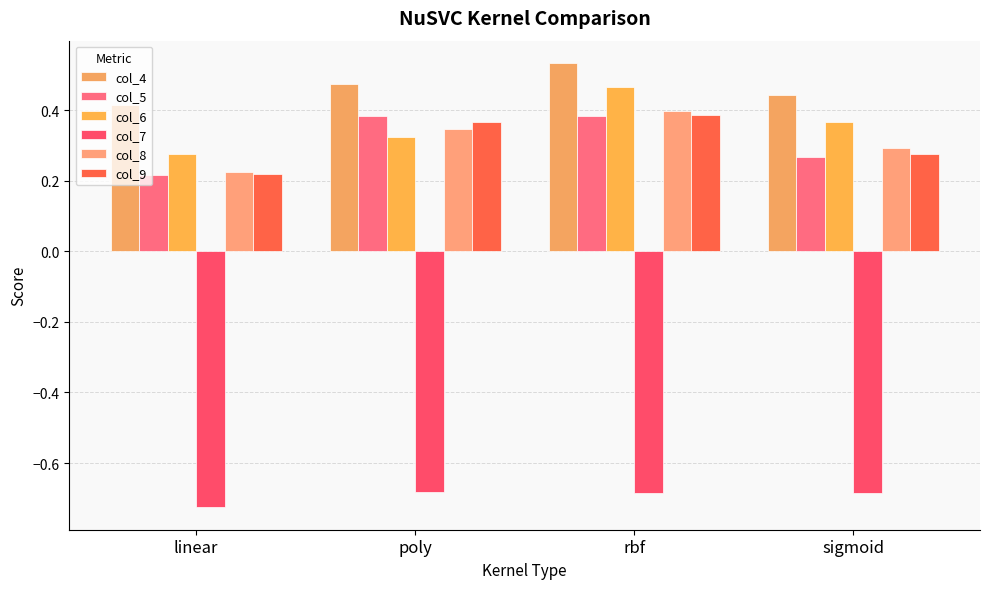

What is the label of the 2nd bar from the left?

poly